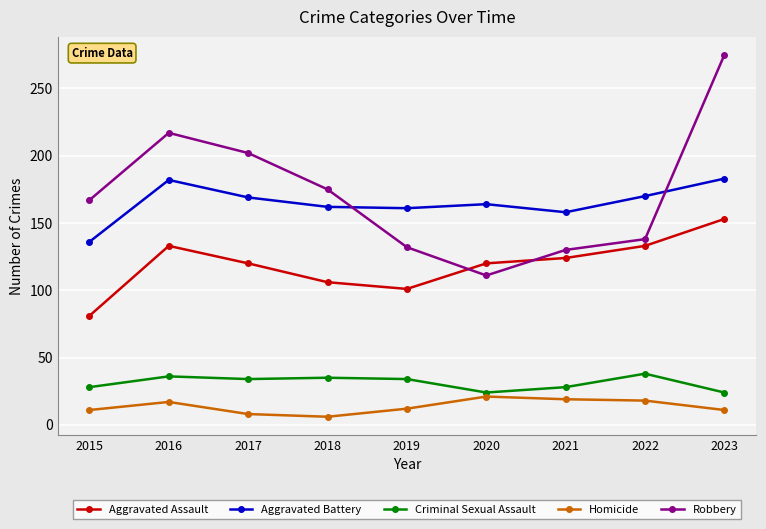

What is the spread (max minus min) of values at 2022?

152